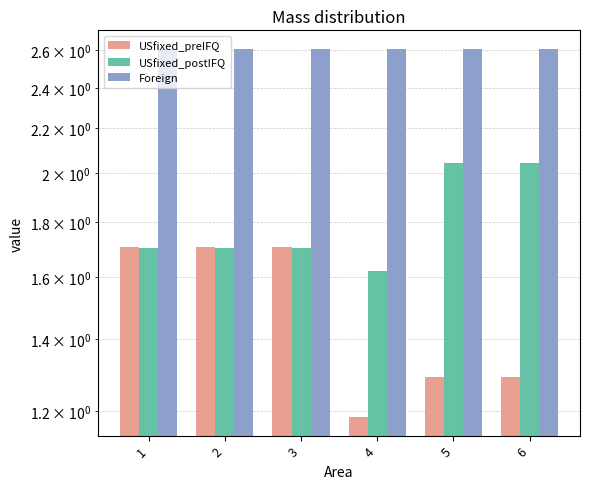

What is the approximate value of Foreign at 1?

2.6